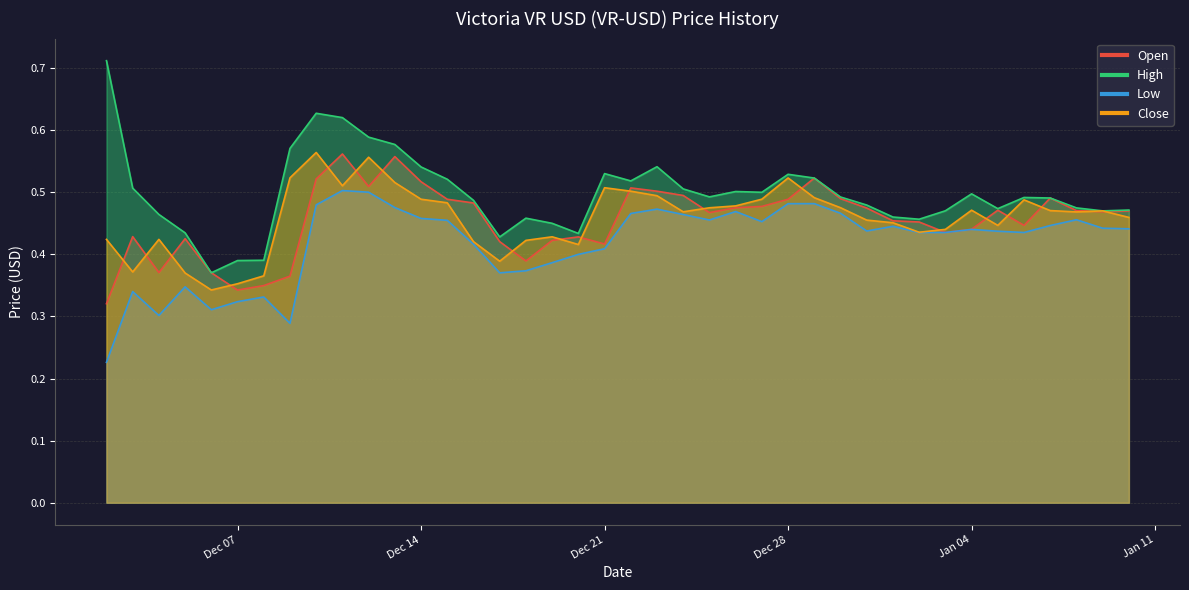

What are all the series names shown in the legend?

Open, High, Low, Close